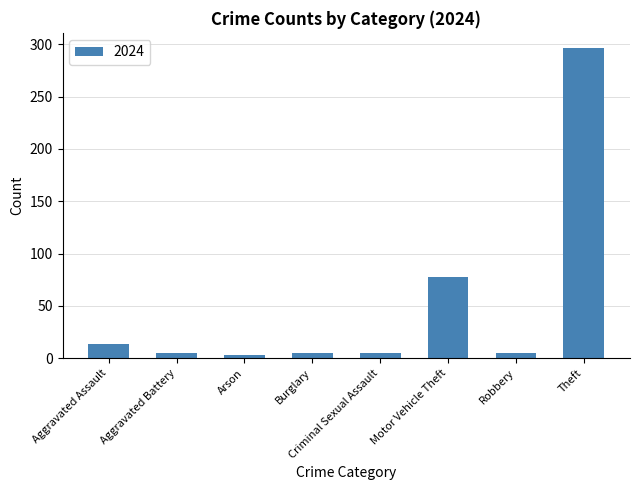

Are the bars grouped side by side (vs. stacked)?

No